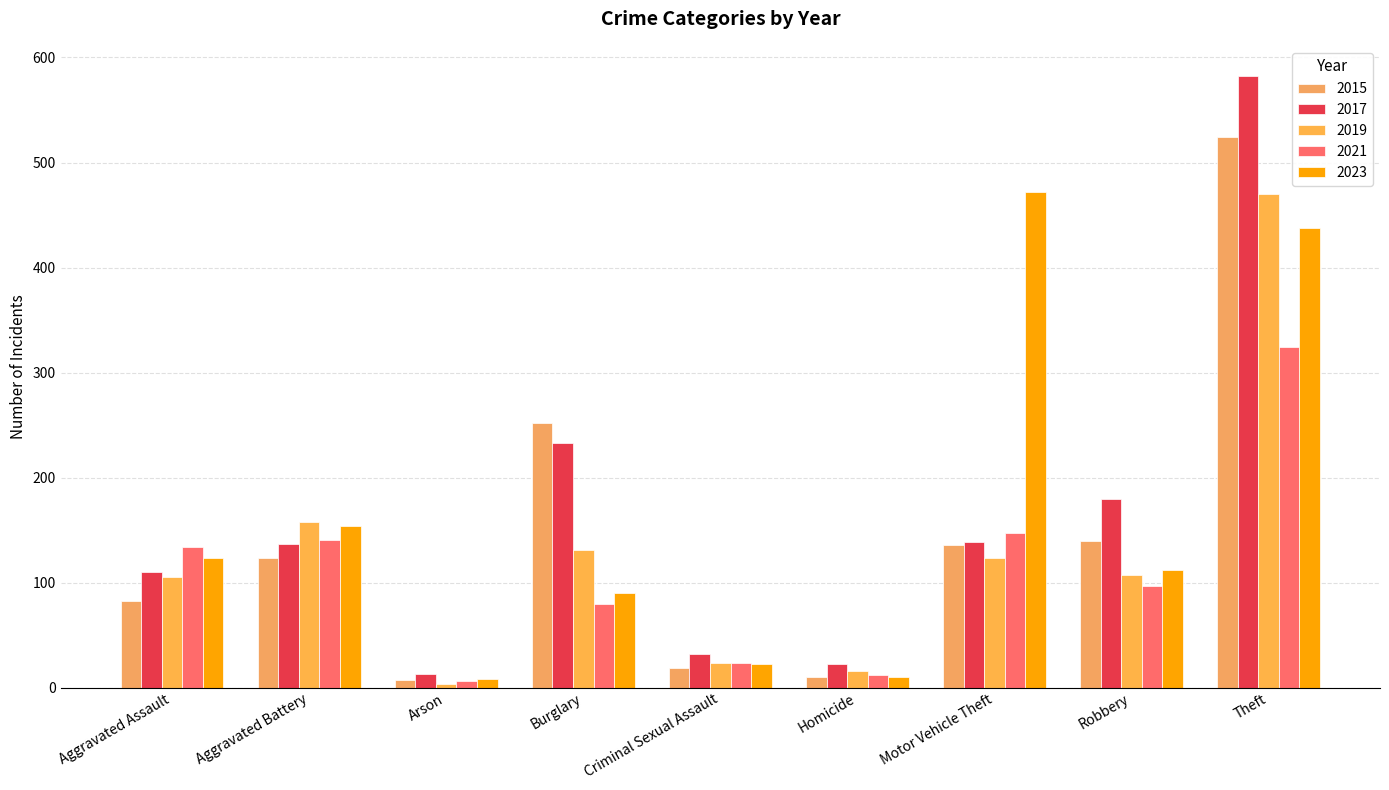

At how many categories does at least one series exceed 526?

1